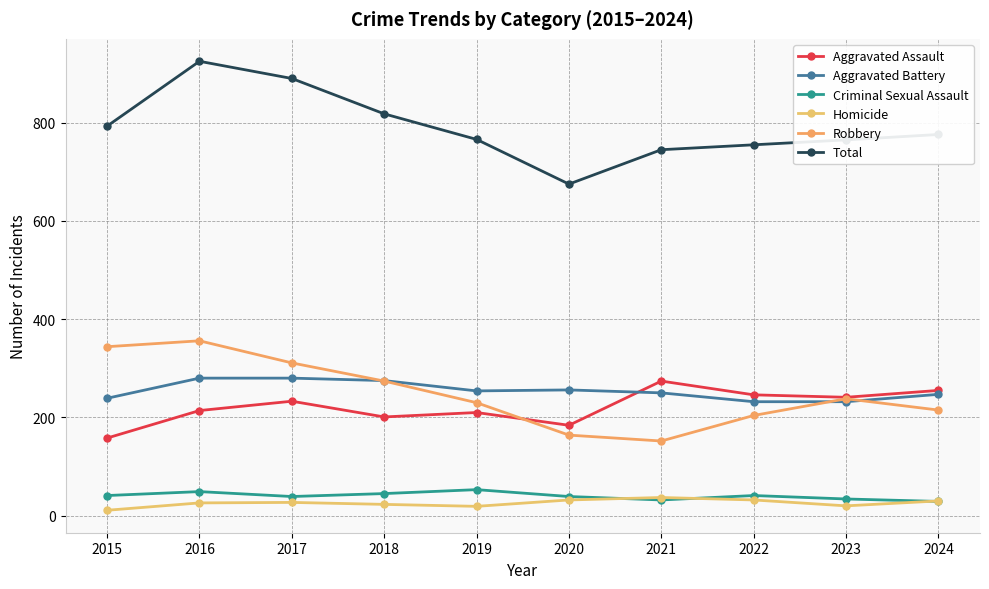

What is the value of the Total point at the 8th from the left?

755